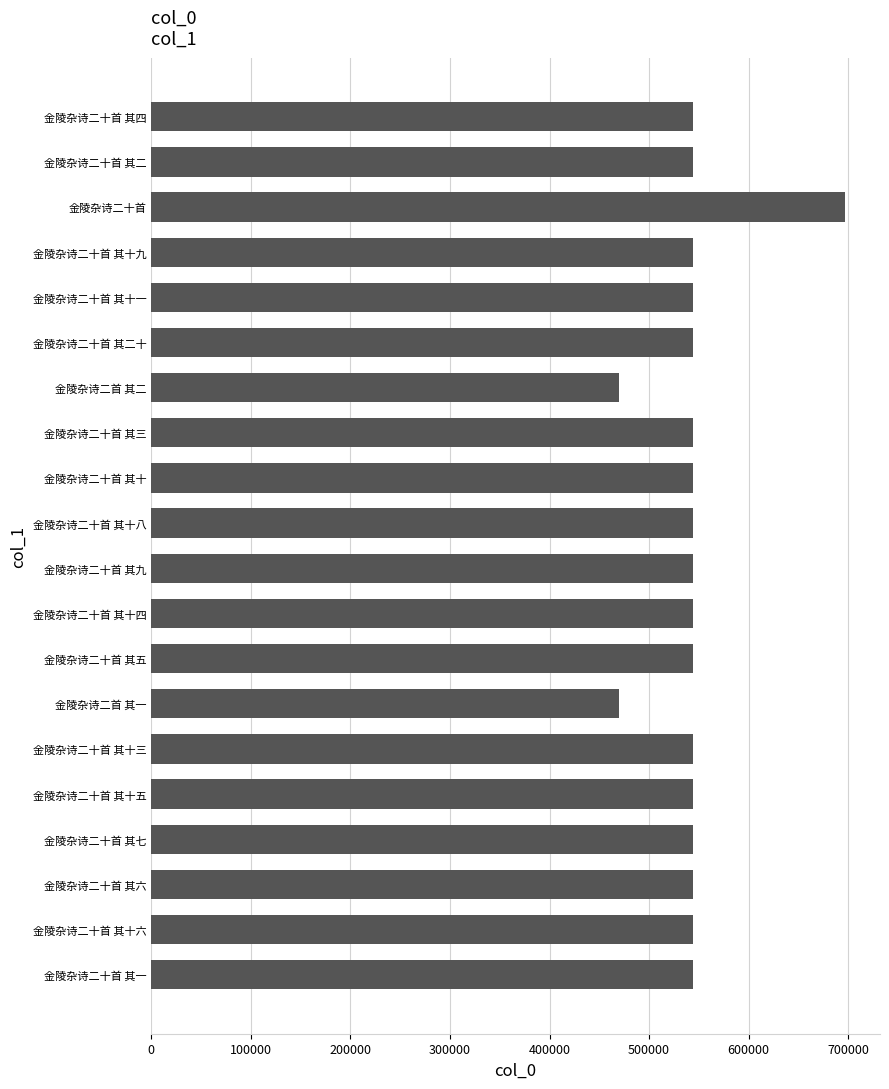

Is it true that the value at 金陵杂诗二十首 其二十 is 812093?

False